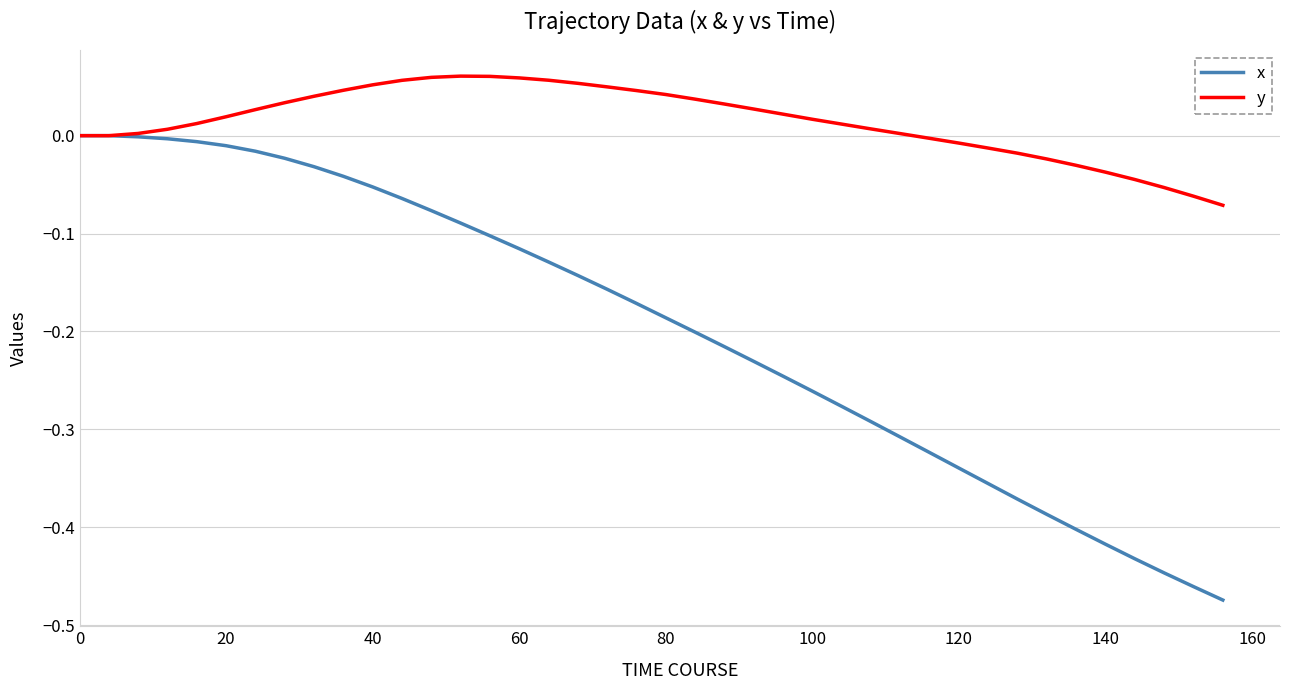

How many series are shown in this chart?

2